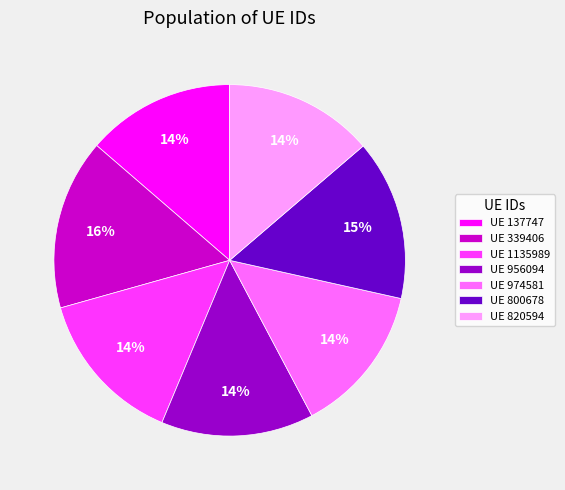

To the nearest percent, what percentage of the pie is UE 339406?

16%